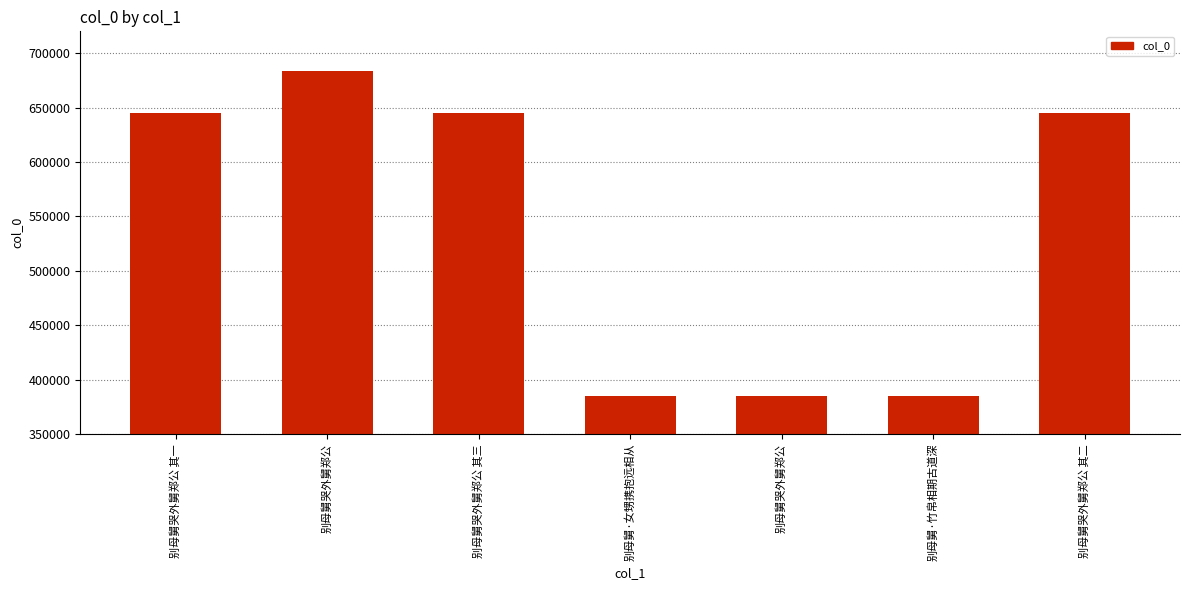

Which category has the lowest value across all series?

别母舅哭外舅郑公